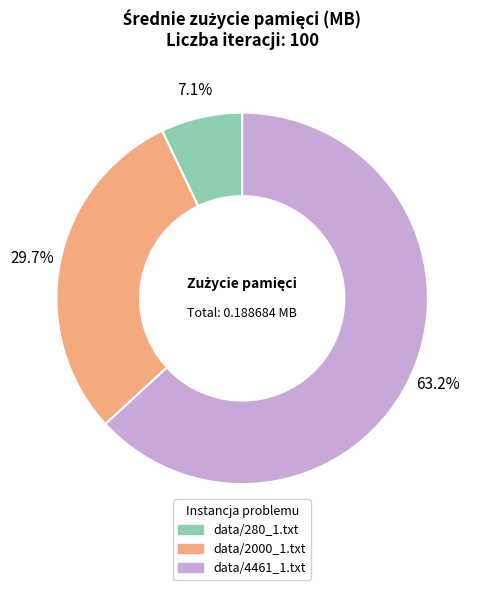

Rank the categories by value from lowest to highest.

data/280_1.txt, data/2000_1.txt, data/4461_1.txt